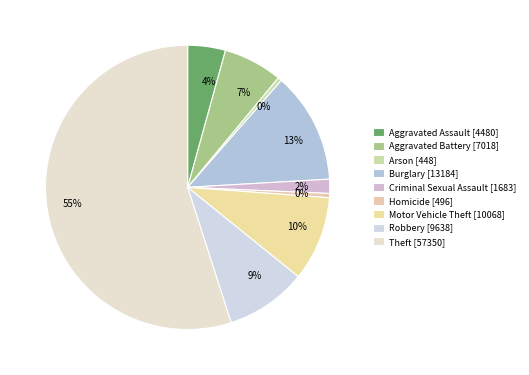

To the nearest percent, what is the combined percentage of Aggravated Battery and Homicide?

7%